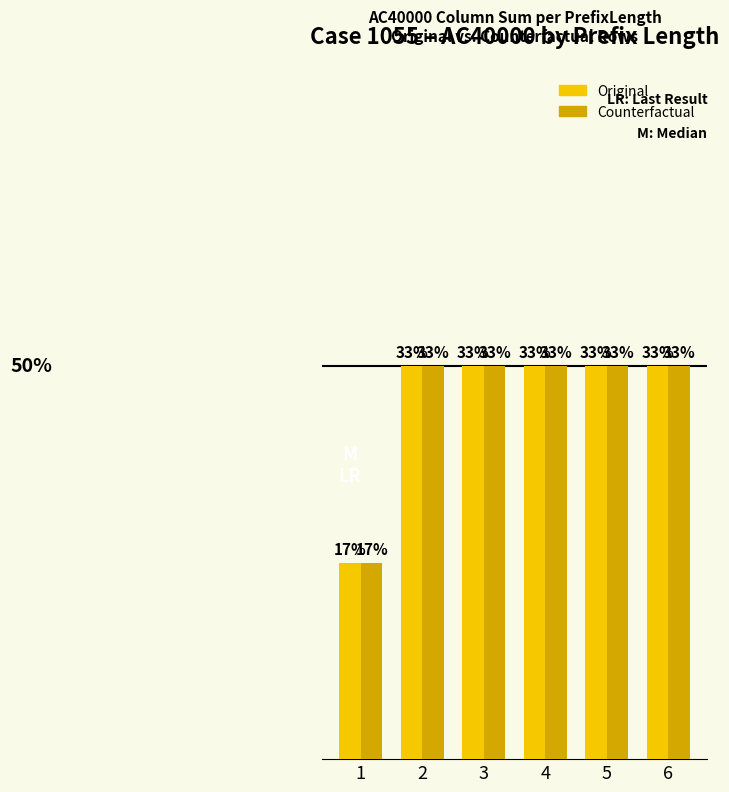

Does the chart contain any negative values?

No